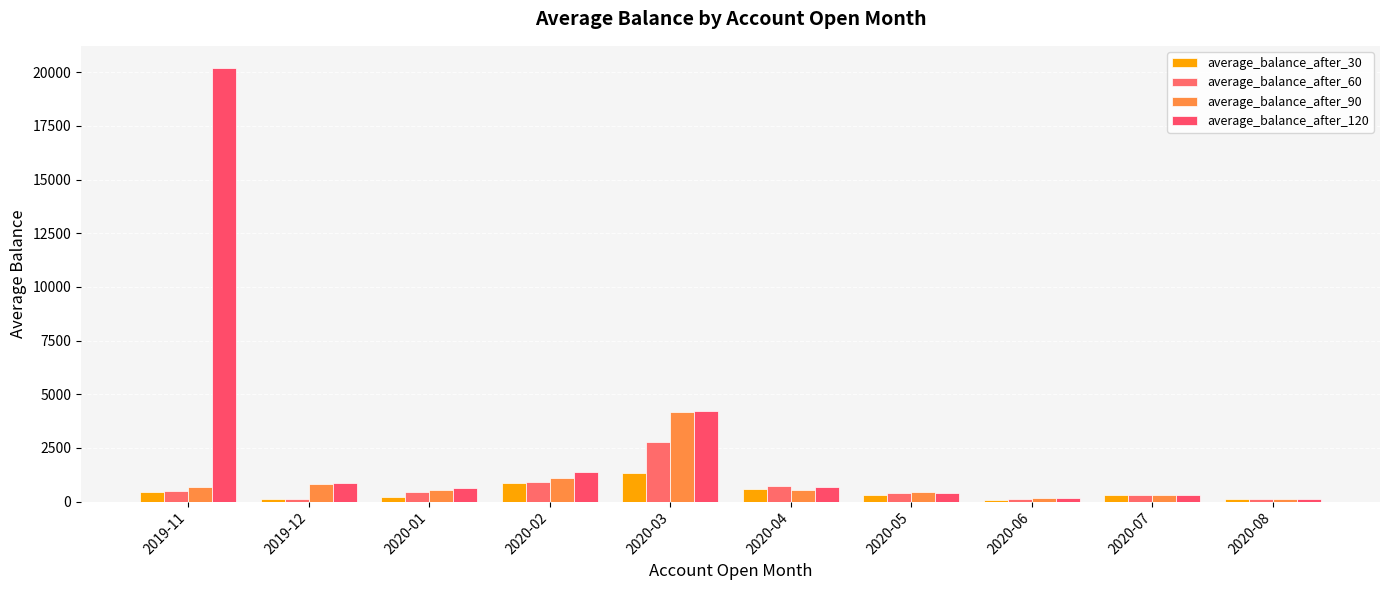

What is the difference between the maximum and minimum values in the average_balance_after_30 series?

1236